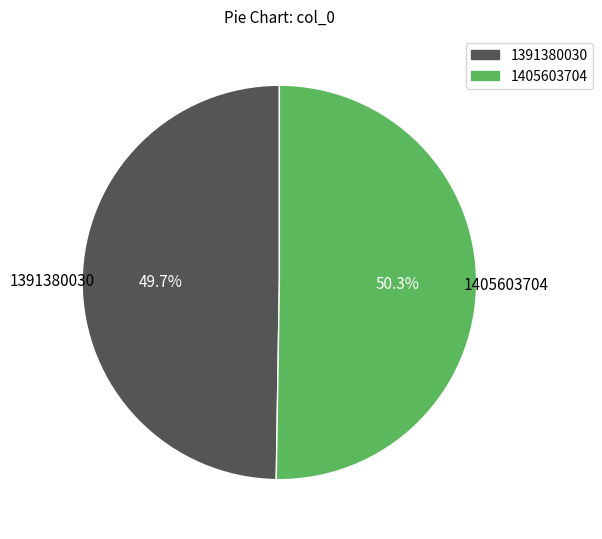

Between 1391380030 and 1405603704, which is larger?

1405603704